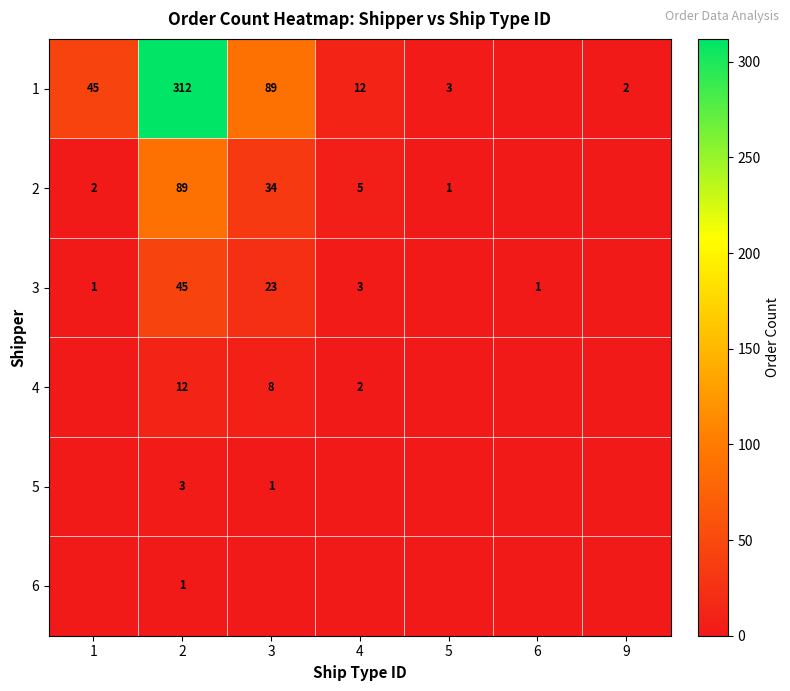

What is the difference between the 1 values at 3 and 5?

86